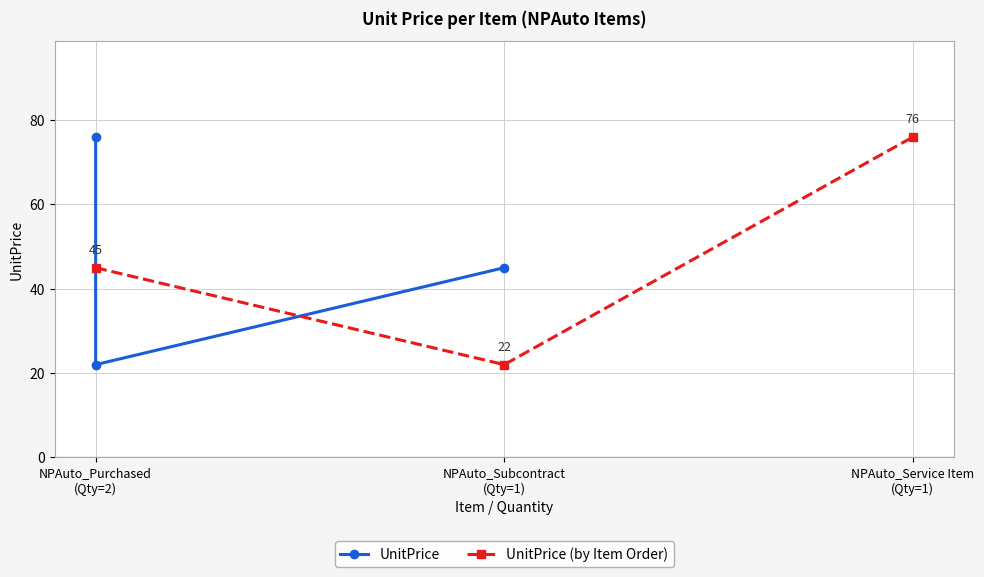

How many UnitPrice (by Item Order) values are between 22 and 76?

3